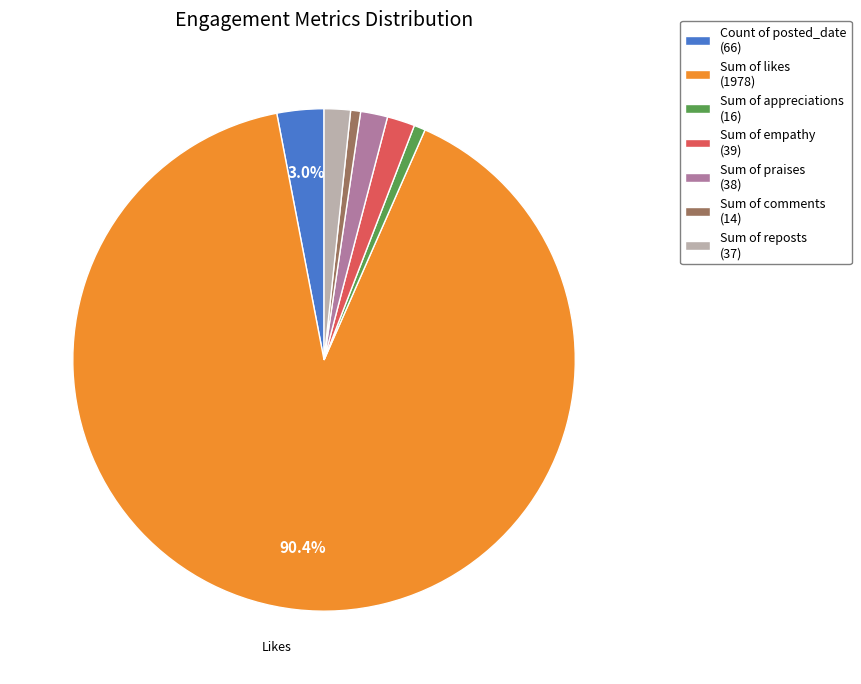

Combined, do Sum of empathy (39) and Count of posted_date (66) account for over 50%?

No